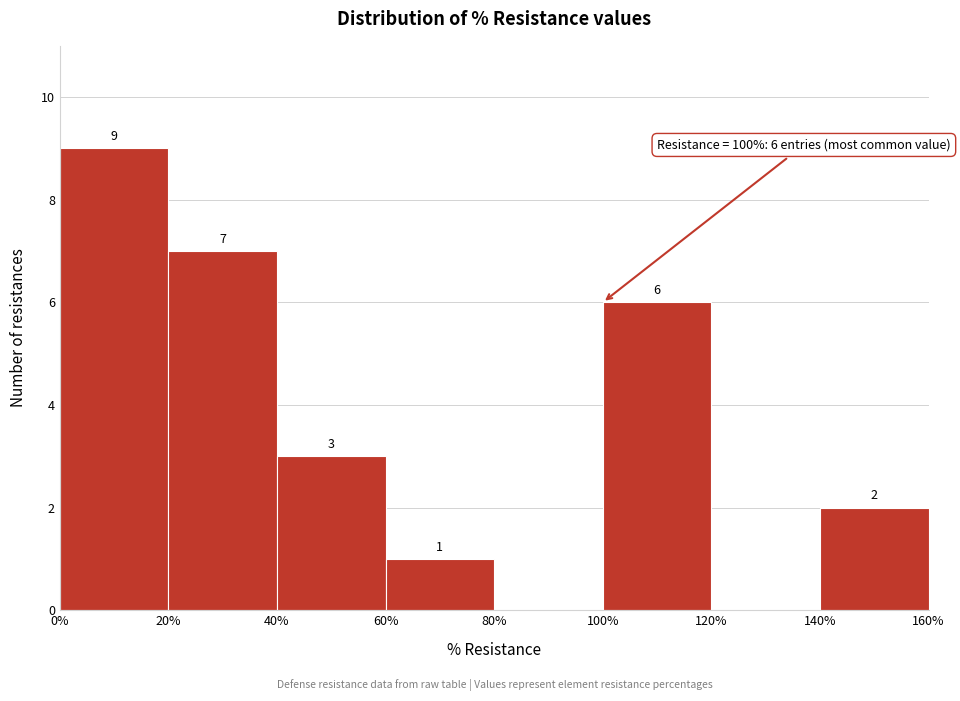

Which range on the x-axis has the tallest bar?

0% to 20%